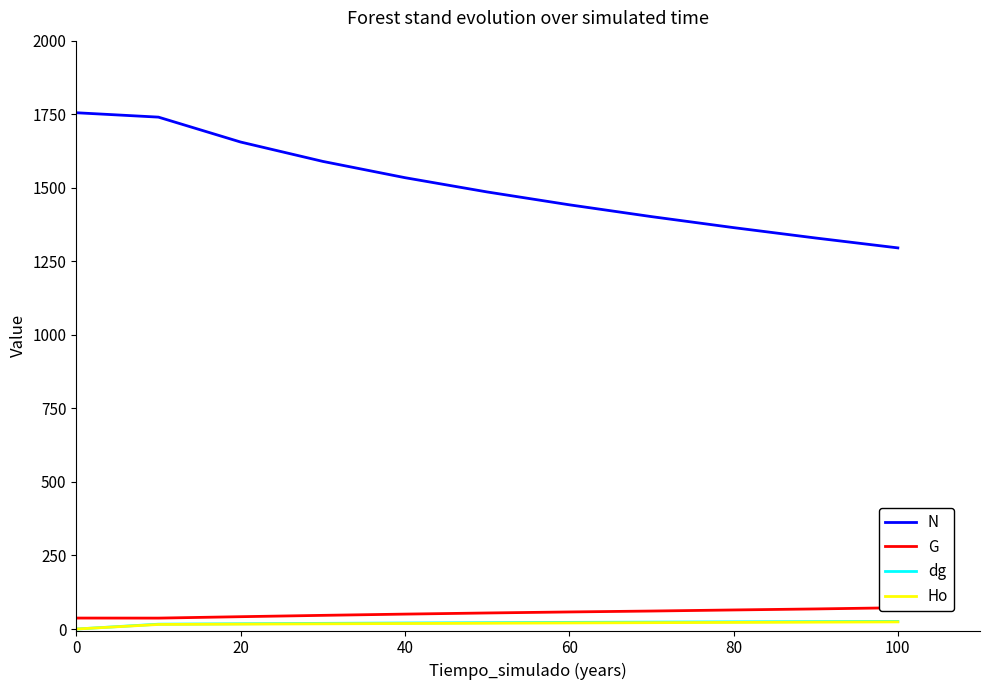

What is the maximum value for Ho?

24.2